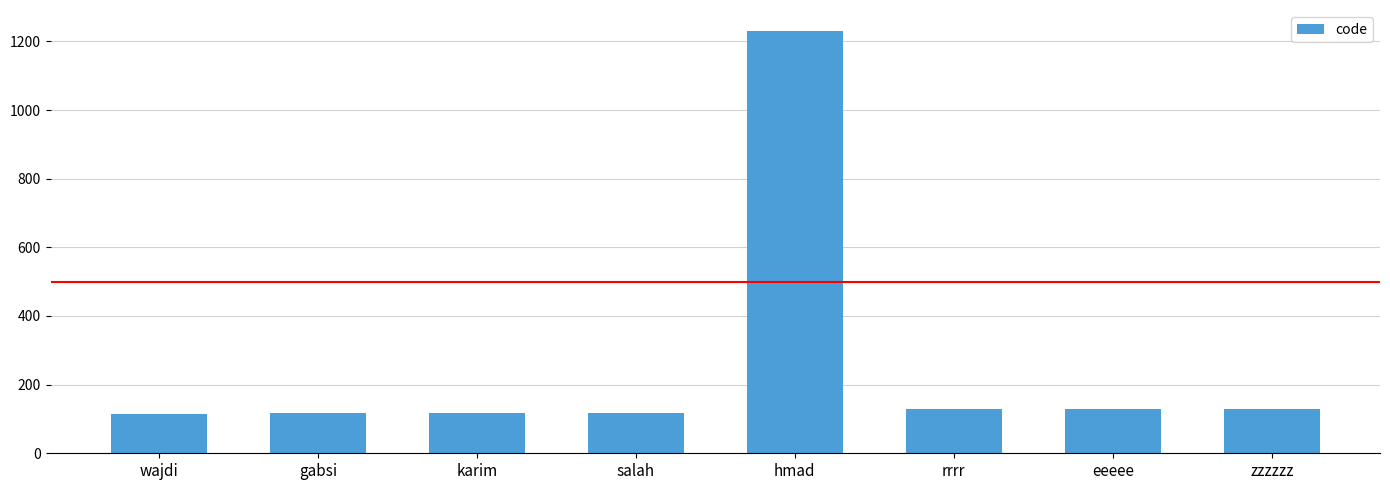

What is the label of the 1st bar from the right?

zzzzzz